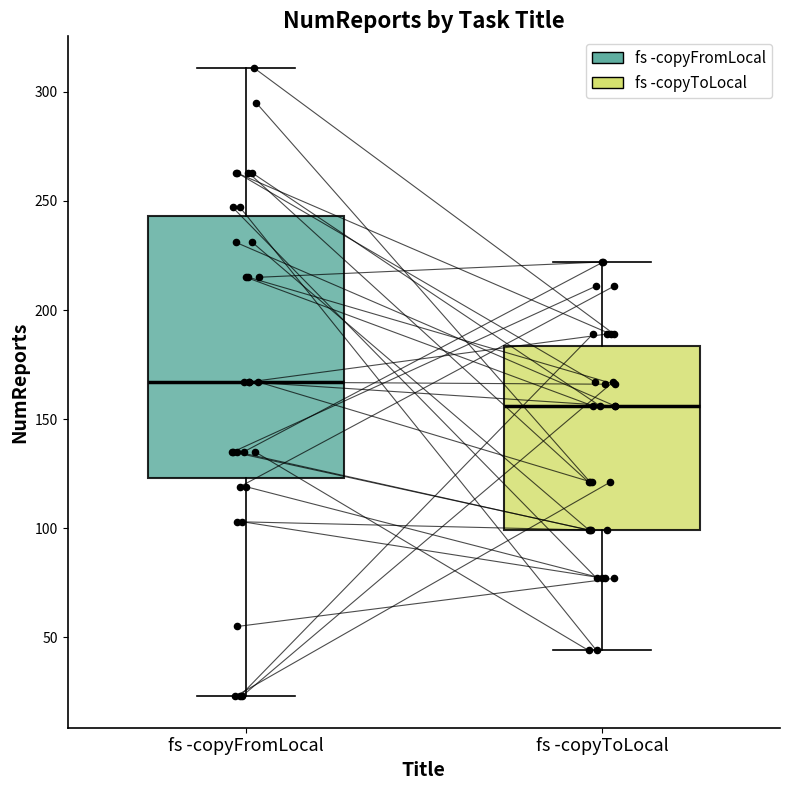

Where is the lower edge of the box for fs -copyFromLocal on the y-axis? The values are not printed on the chart, so give them approximately, as read against the axis.

125